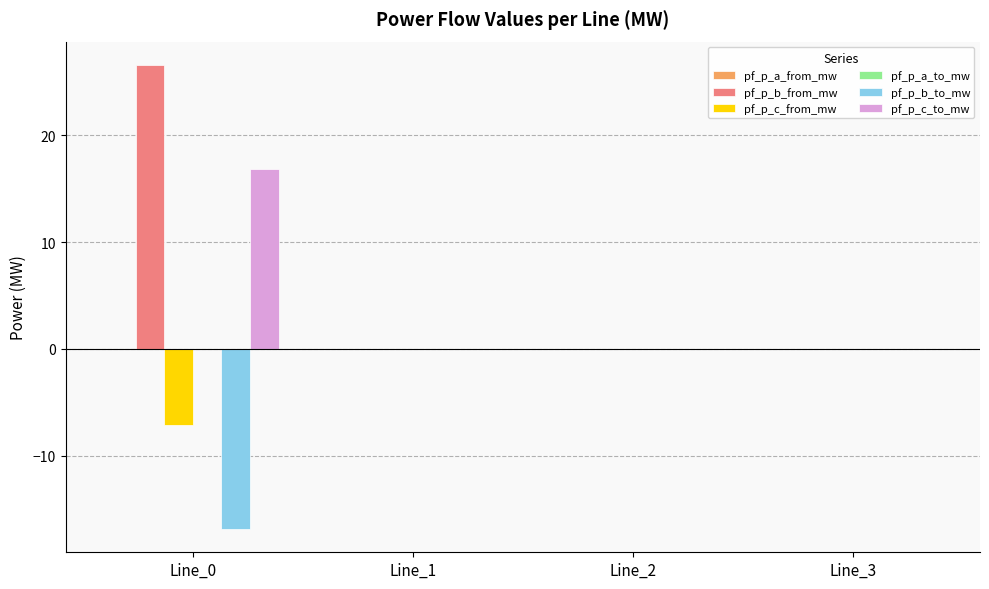

Which series changed the most between Line_0 and Line_2?

pf_p_b_from_mw